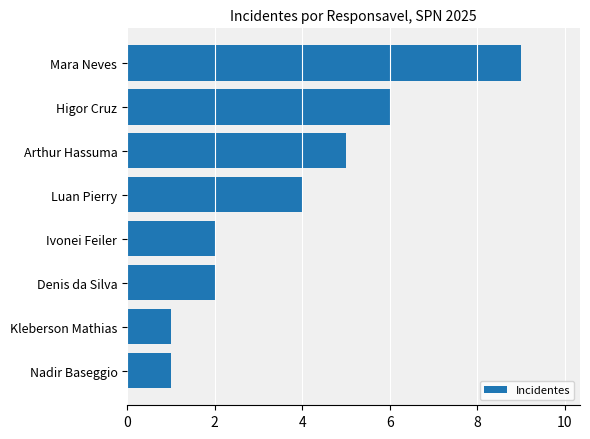

At which category does the chart reach its peak across all series?

Mara Neves